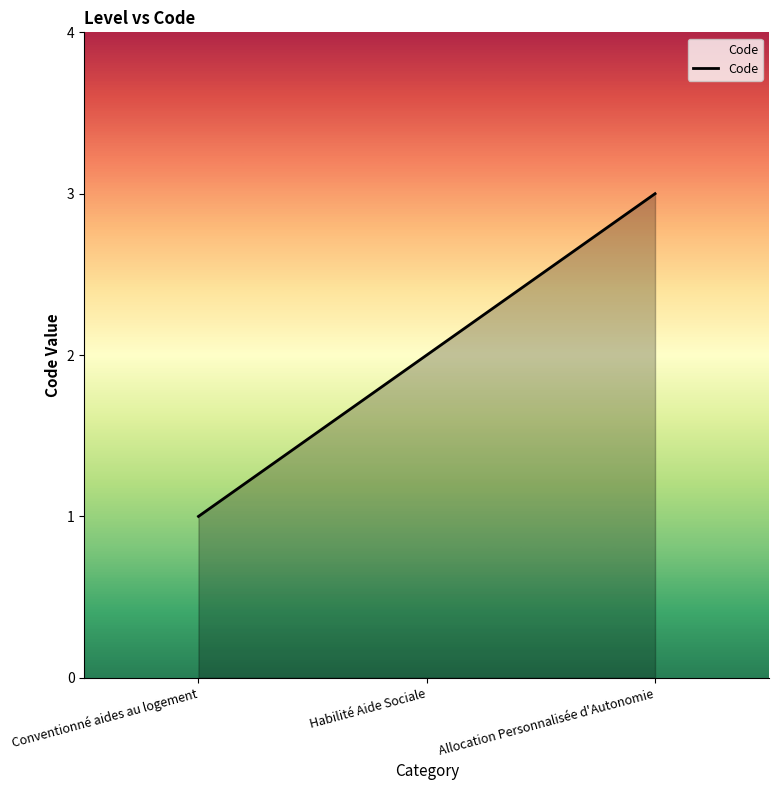

What position from the left is Habilité Aide Sociale?

2